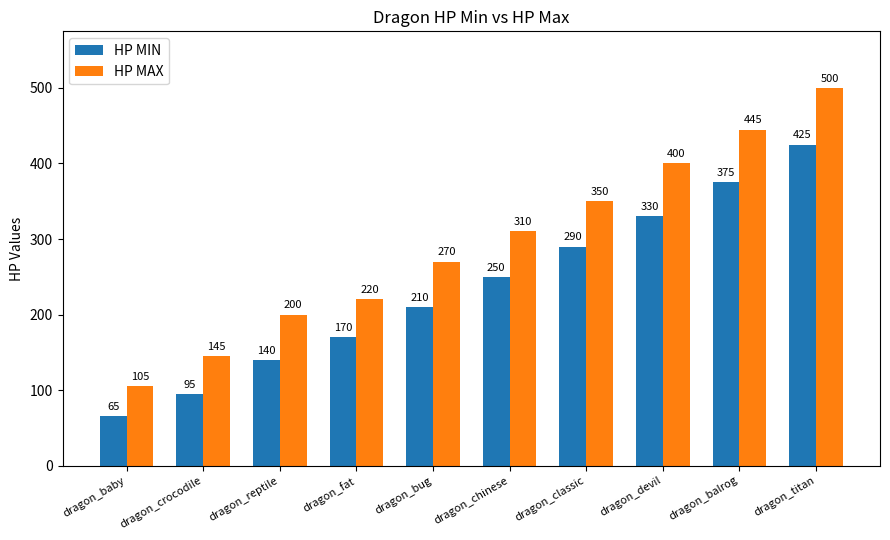

The HP MIN series shows 165 at dragon_titan. True or false?

False